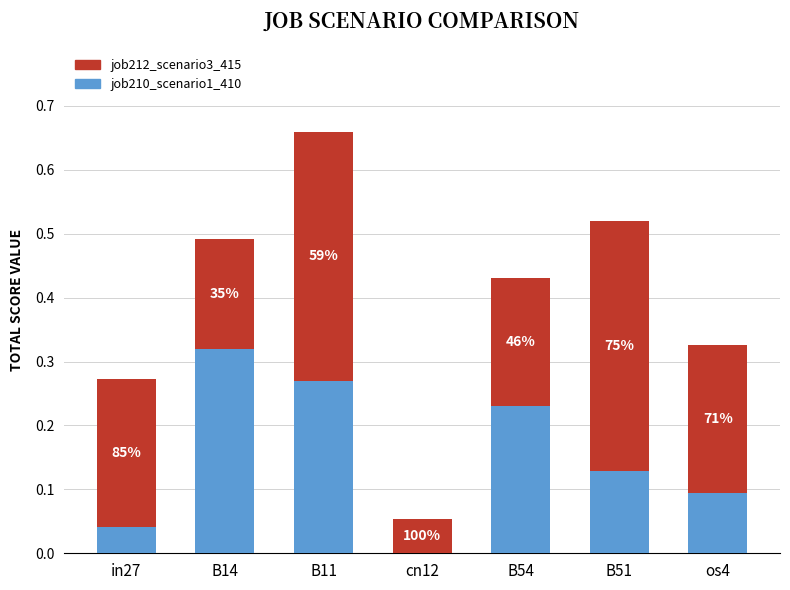

Rank the categories by job210_scenario1_410 value from lowest to highest.

cn12, in27, os4, B51, B54, B11, B14